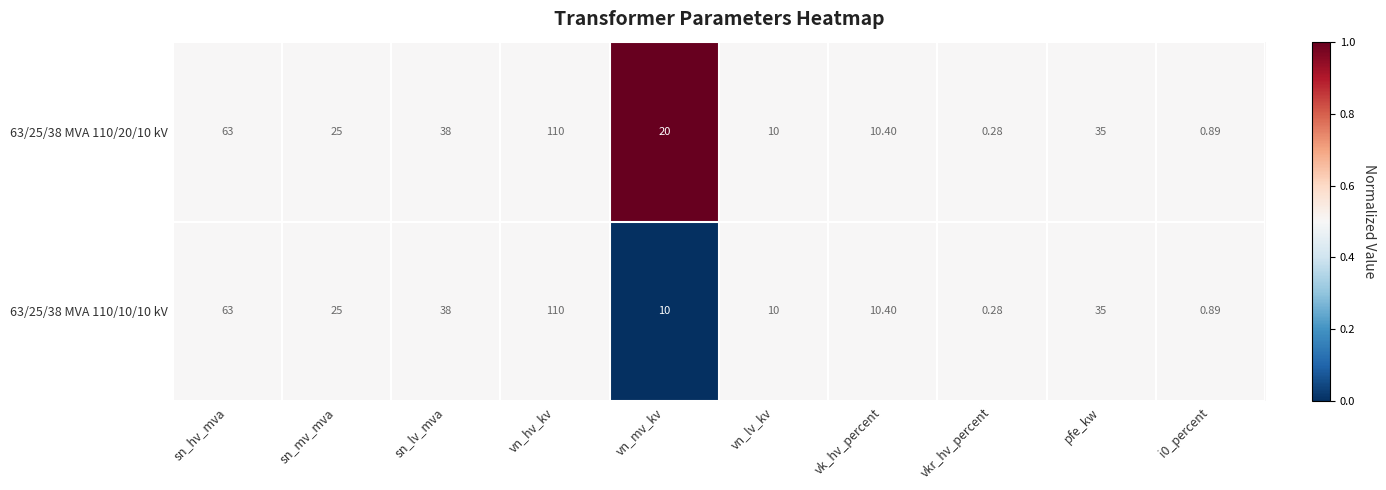

Where does the 63/25/38 MVA 110/10/10 kV series first go above 25?

sn_hv_mva